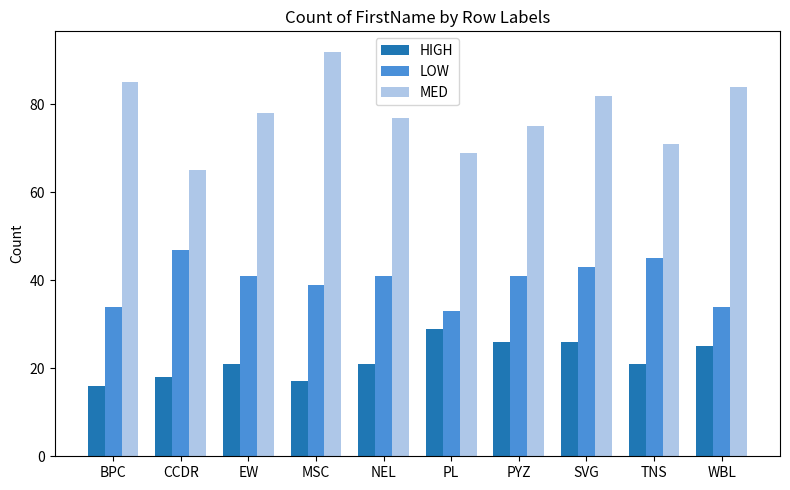

List the series in order of their peak value, highest first.

MED, LOW, HIGH